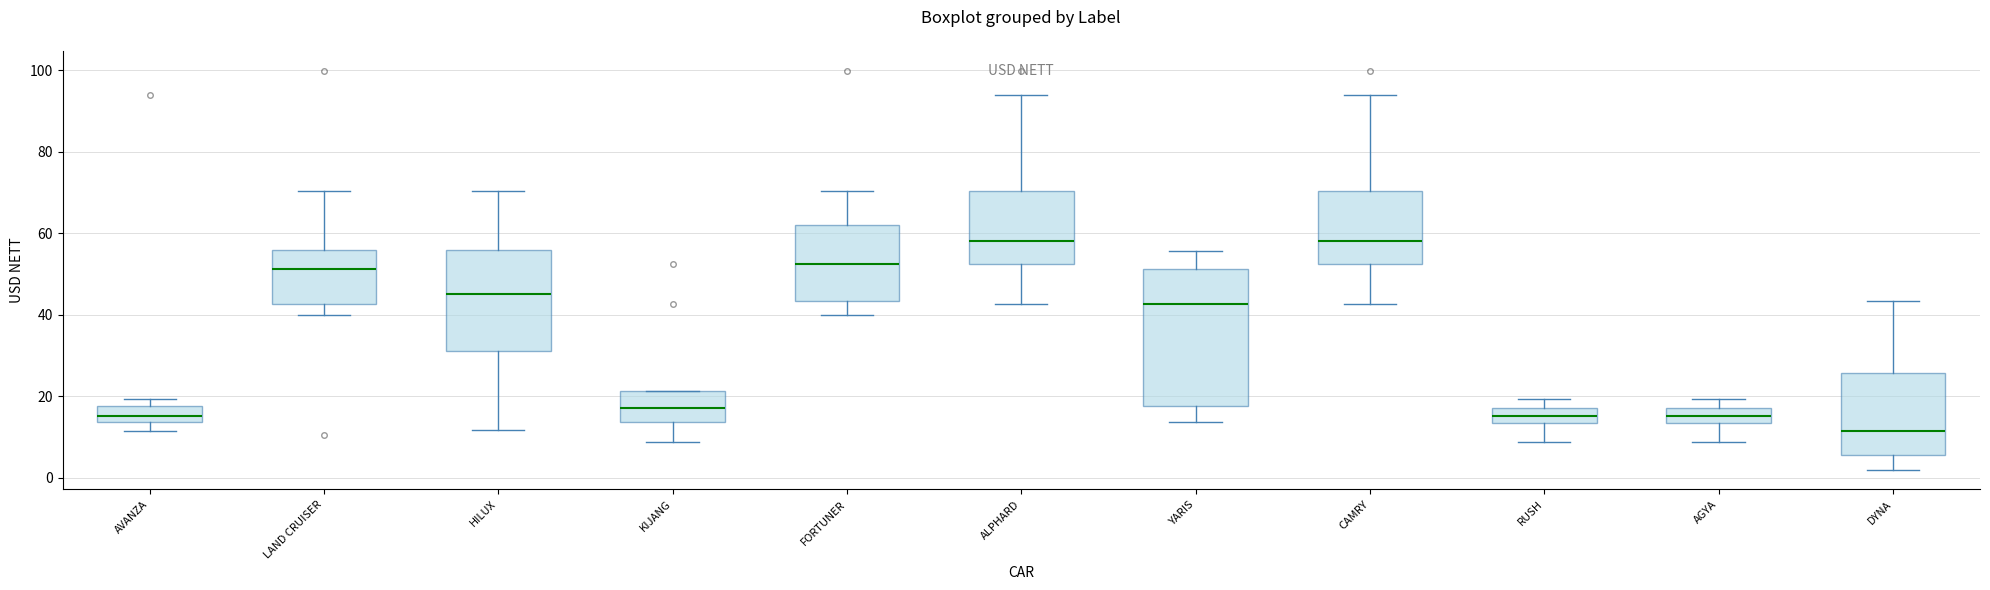

Reading left to right, transcribe this box plot: for each box, give where its median line is, the range the box spans, and where its two whiskers end, as read against the y-axis. The values are not printed on the chart, so give them approximately, as read against the axis.

AVANZA: median 16, box 14 to 18, whiskers 12 to 20
LAND CRUISER: median 52, box 42 to 56, whiskers 40 to 70
HILUX: median 46, box 32 to 56, whiskers 12 to 70
KIJANG: median 18, box 14 to 22, whiskers 8 to 22
FORTUNER: median 52, box 44 to 62, whiskers 40 to 70
ALPHARD: median 58, box 52 to 70, whiskers 42 to 94
YARIS: median 42, box 18 to 52, whiskers 14 to 56
CAMRY: median 58, box 52 to 70, whiskers 42 to 94
RUSH: median 16, box 14 to 18, whiskers 8 to 20
AGYA: median 16, box 14 to 18, whiskers 8 to 20
DYNA: median 12, box 6 to 26, whiskers 2 to 44